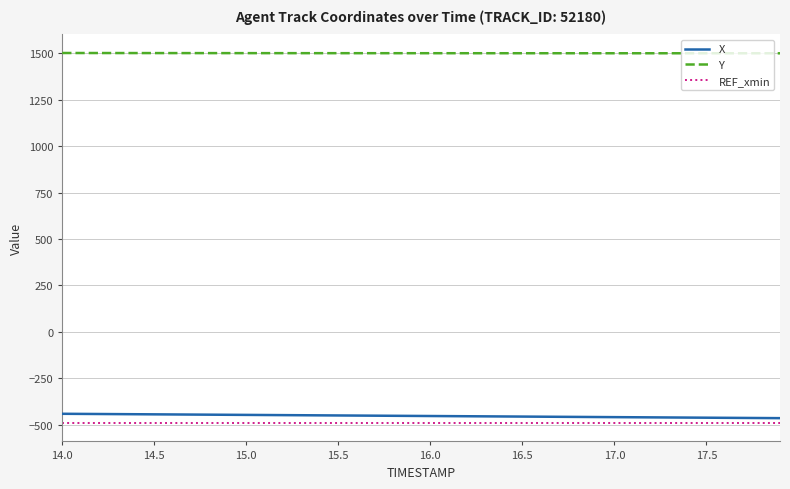

How many series are shown in this chart?

3